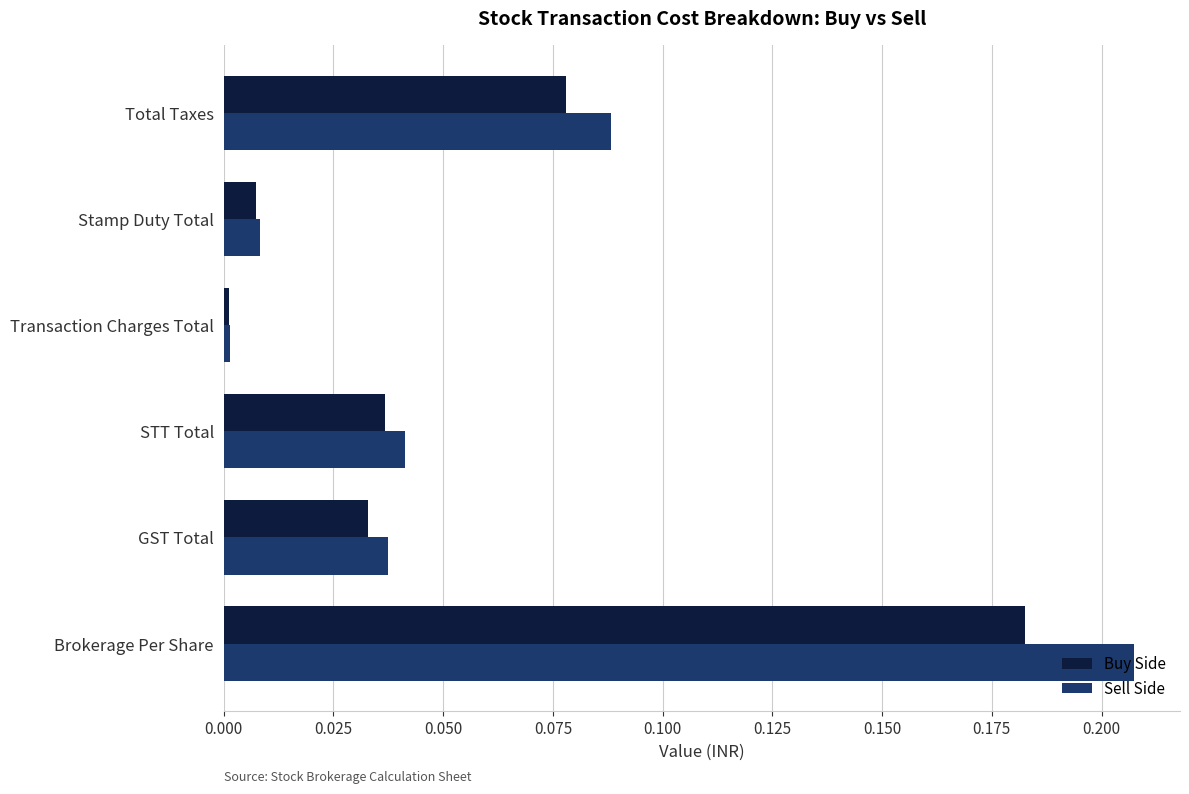

True or false: Sell Side has a value of 0.0 at Stamp Duty Total.

True